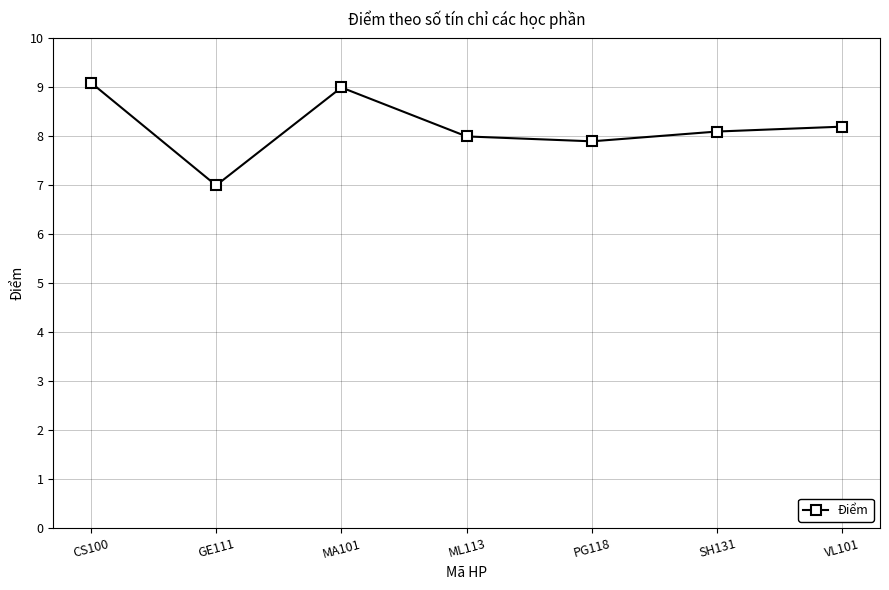

Reading right to left, what are all the values shown in this chart?

VL101=8.2	SH131=8.1	PG118=7.9	ML113=8.0	MA101=9.0	GE111=7.0	CS100=9.1